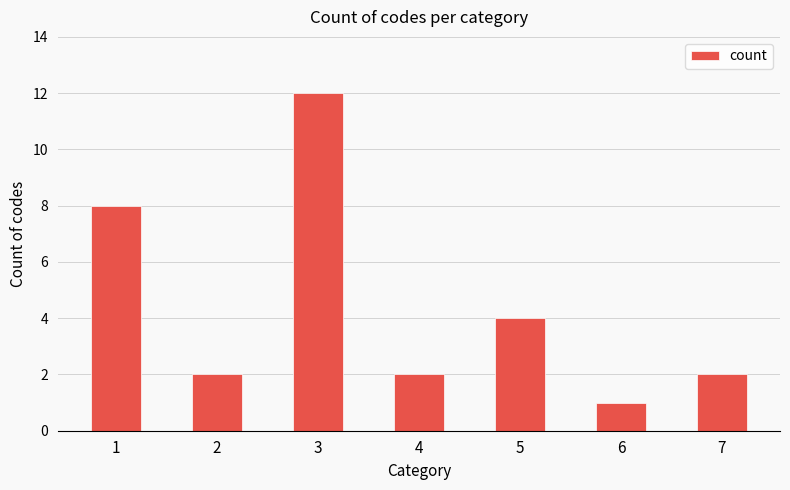

What is the change in value from 1 to 3?

+4